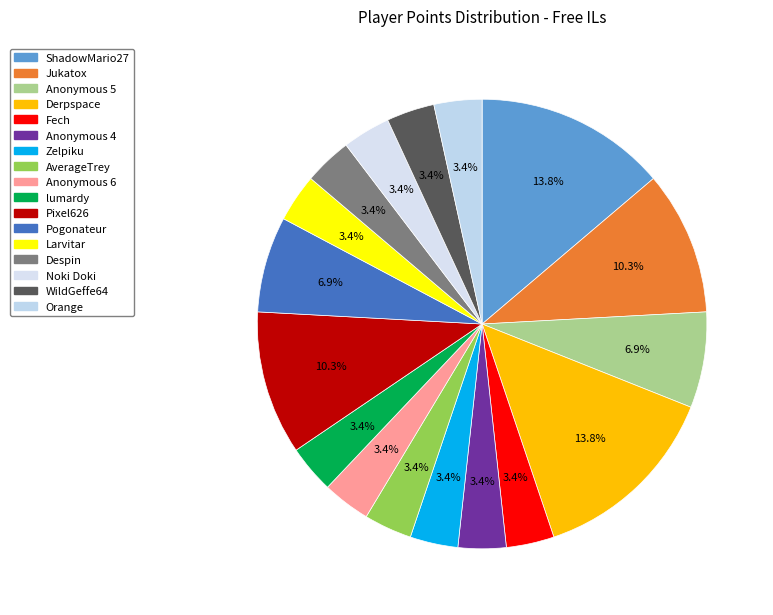

Does any single category account for the majority?

No